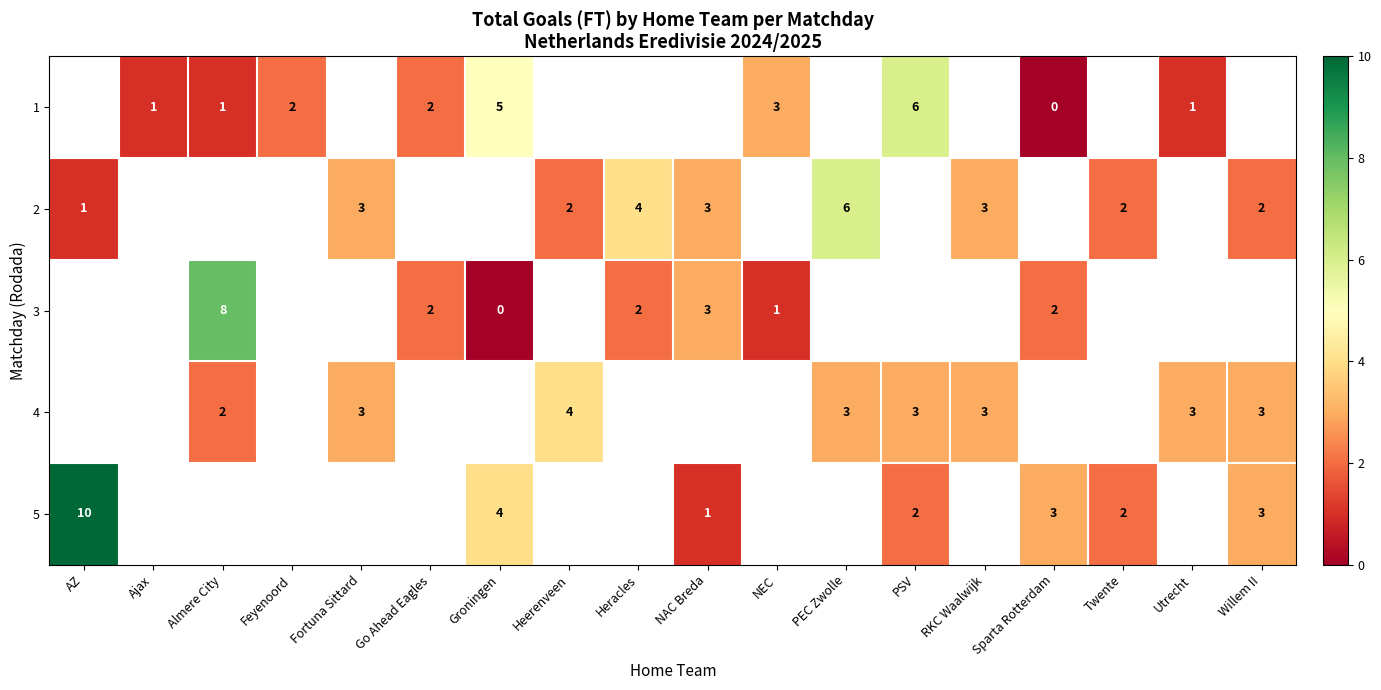

Is it true that 5 equals 5 at Sparta Rotterdam?

False